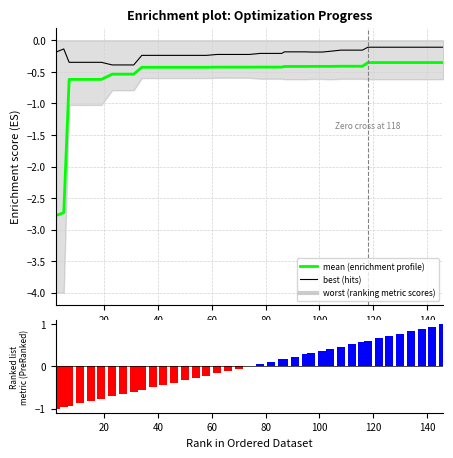

What is the minimum value for best (hits)?

-0.4